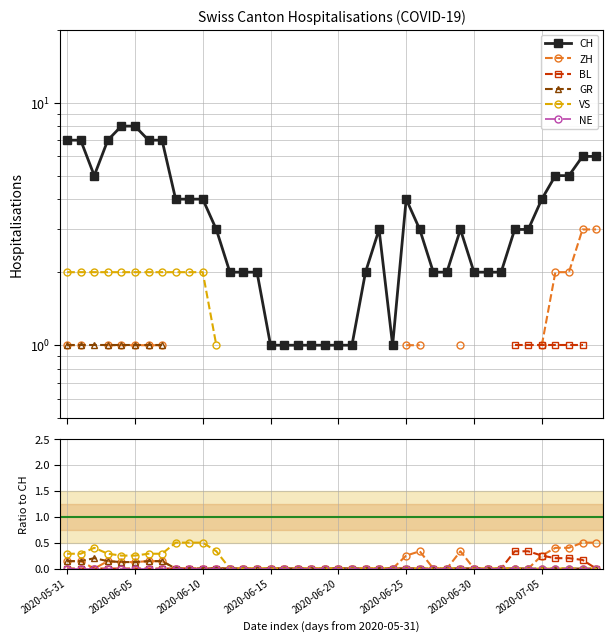

Where is VS nearest to the value 0?

12